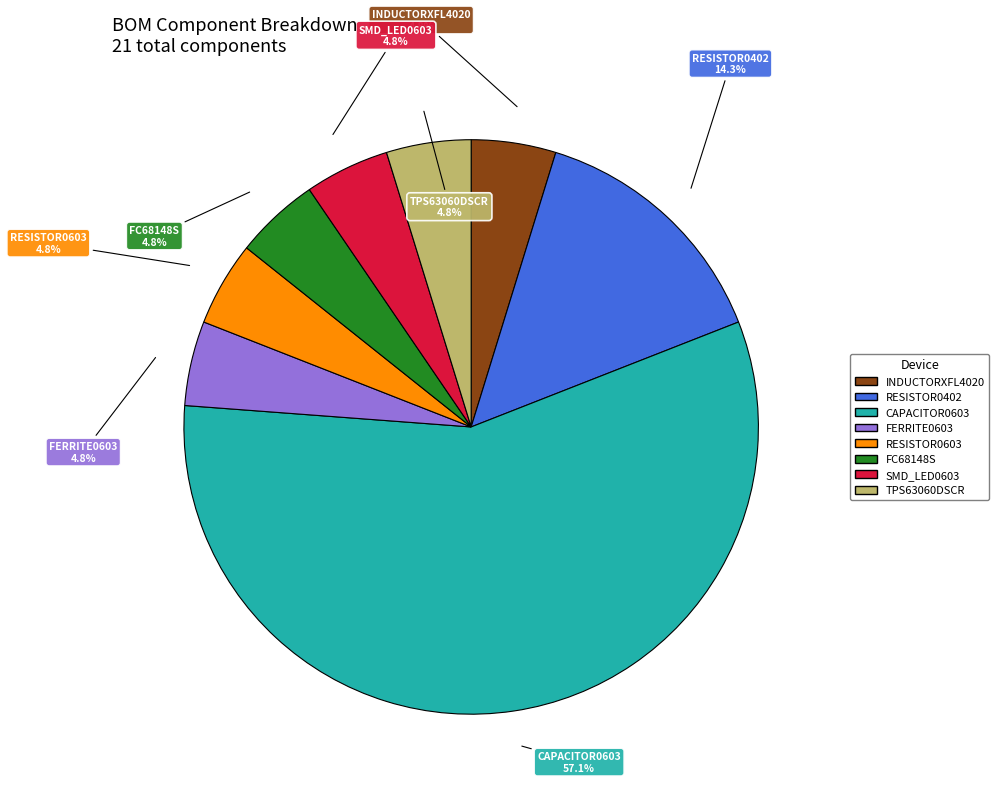

To the nearest percent, what portion does INDUCTORXFL4020 represent?

5%